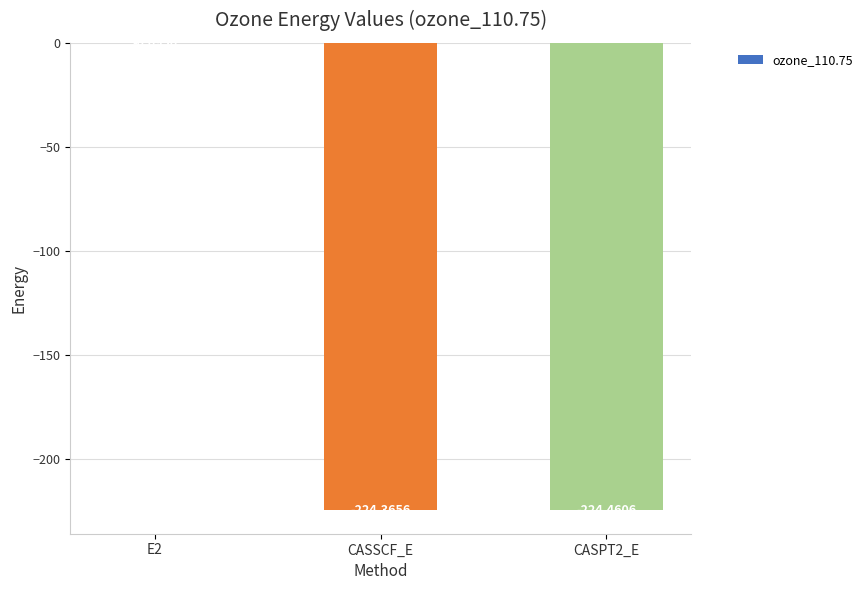

Where is the data nearest to the value -112?

E2